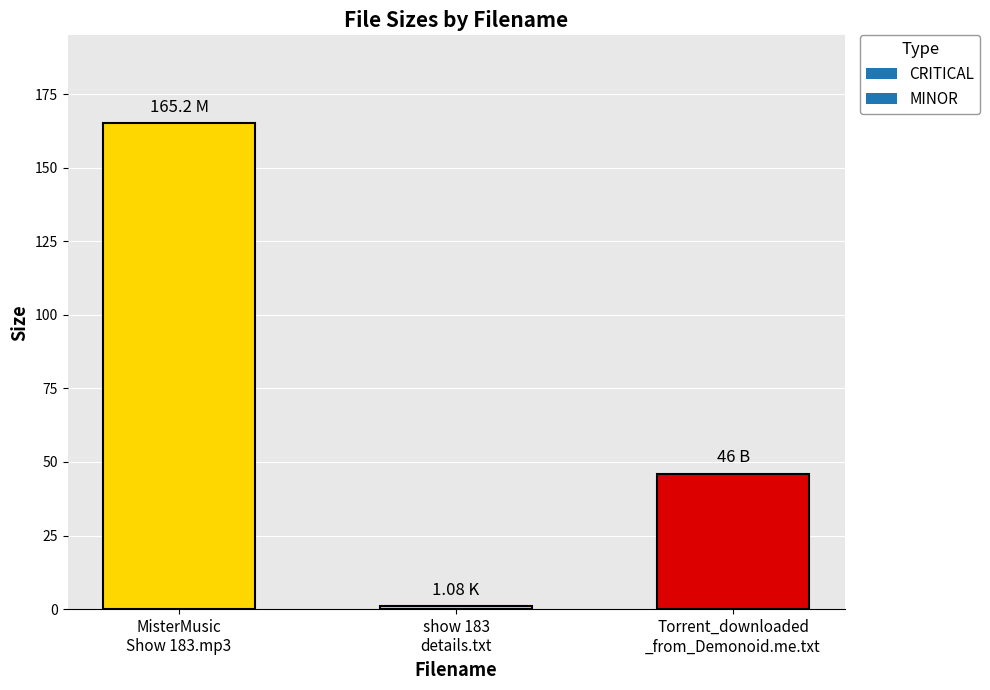

What is the label of the 3rd bar from the right?

MisterMusic
Show 183.mp3